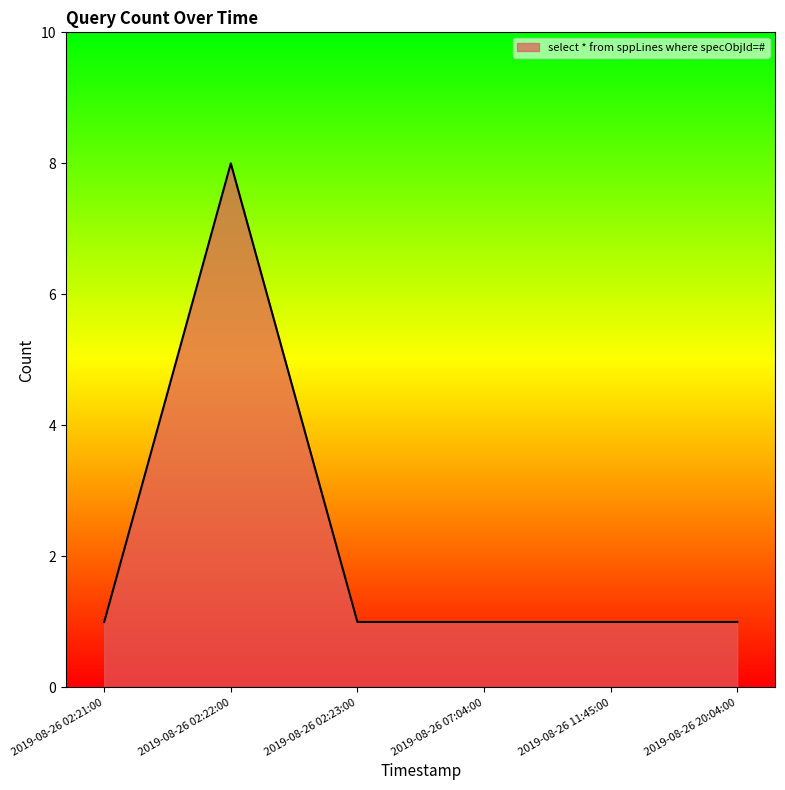

Reading right to left, transcribe all the data shown in this chart.

1	1	1	1	8	1